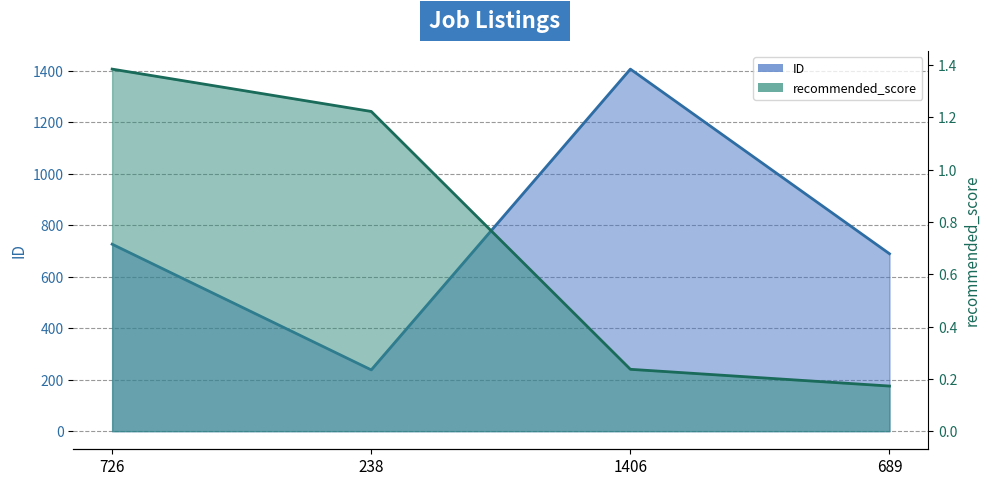

What are all the series names shown in the legend?

ID, recommended_score